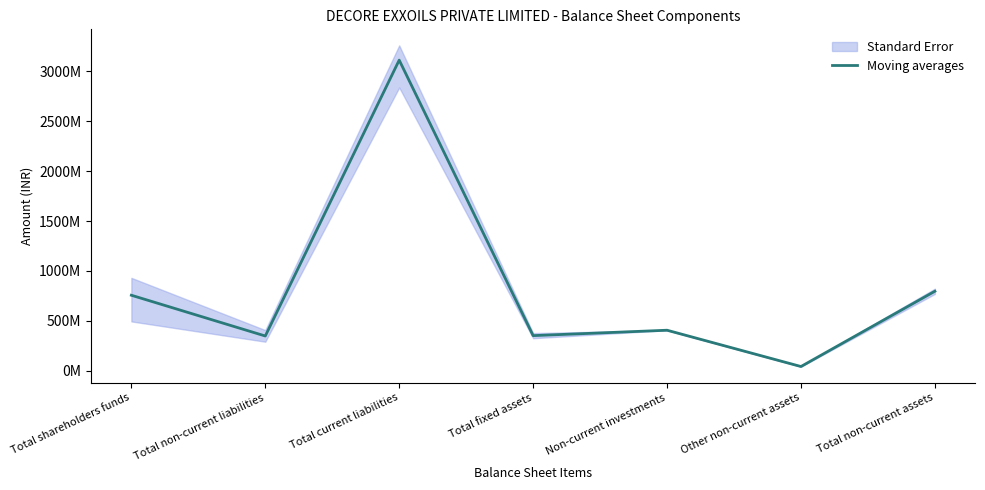

Is it true that the value at Total non-current assets is 795785333.3?

True